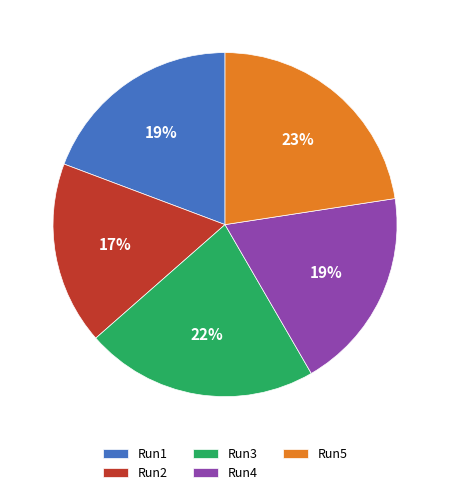

The Run1 slice represents 8% of the pie. True or false?

False